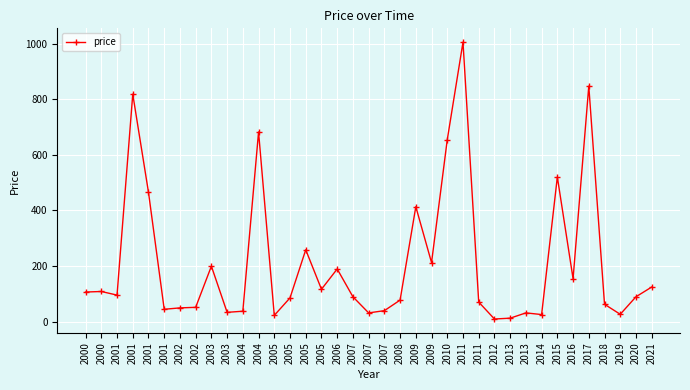

How many categories are shown in the chart?

37